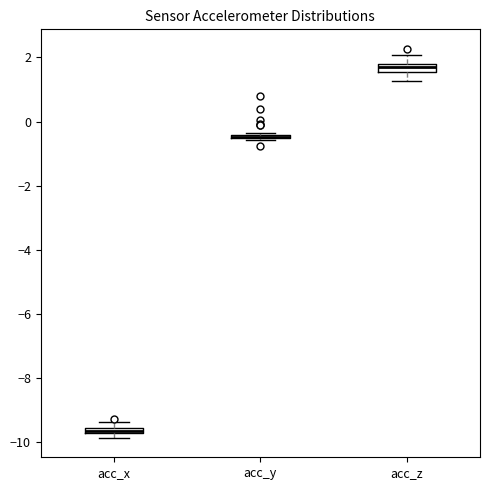

Where is the upper edge of the box for acc_x on the y-axis? The values are not printed on the chart, so give them approximately, as read against the axis.

-9.6